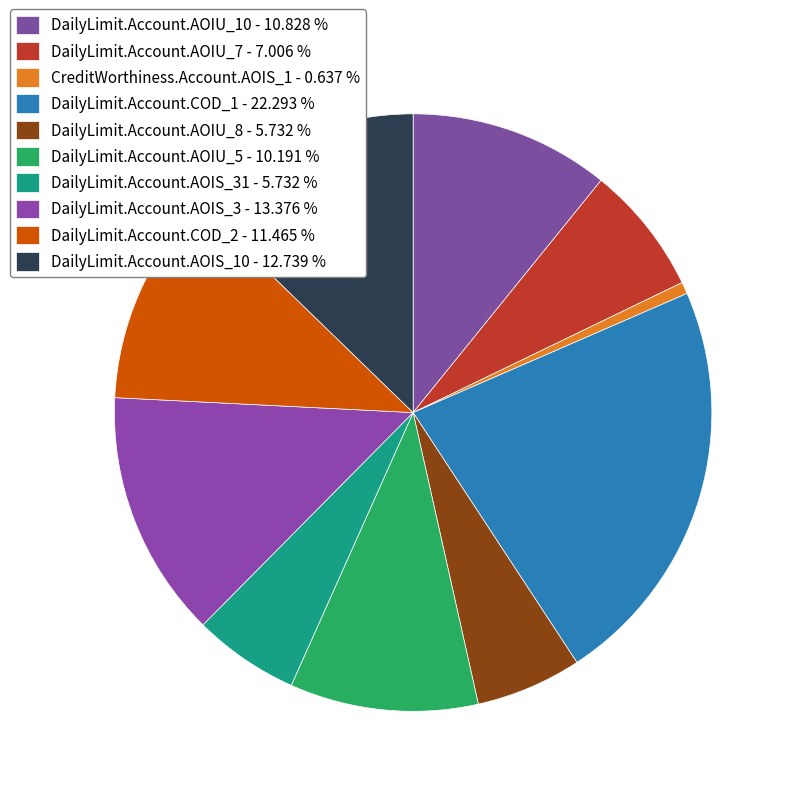

Count the number of slices in the pie.

10